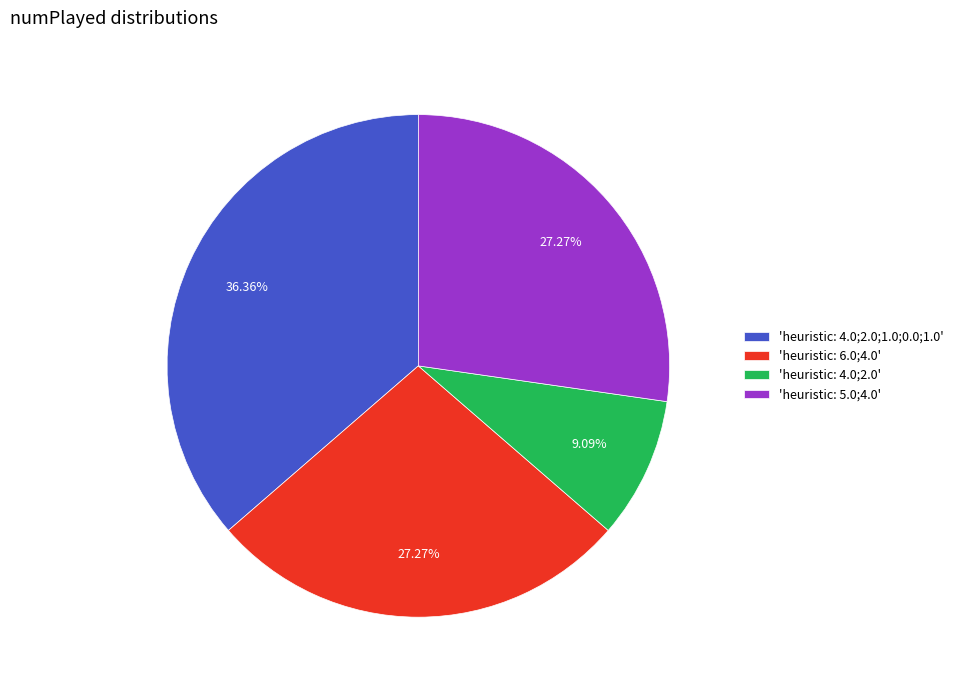

Which has a higher value, 'heuristic: 5.0;4.0' or 'heuristic: 4.0;2.0;1.0;0.0;1.0'?

'heuristic: 4.0;2.0;1.0;0.0;1.0'